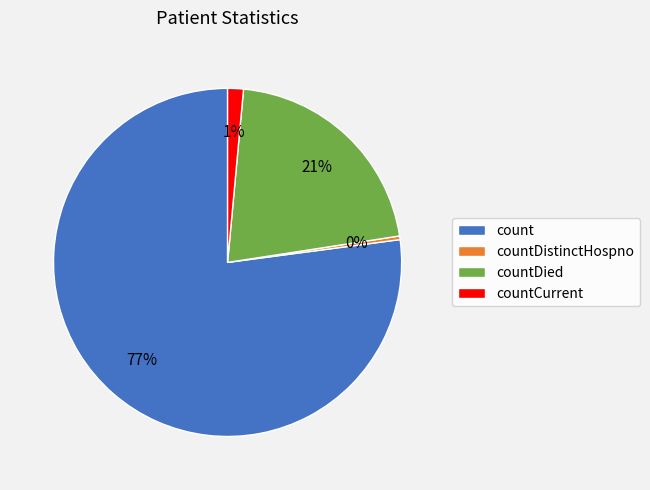

Is it true that count is 63% of the pie?

False